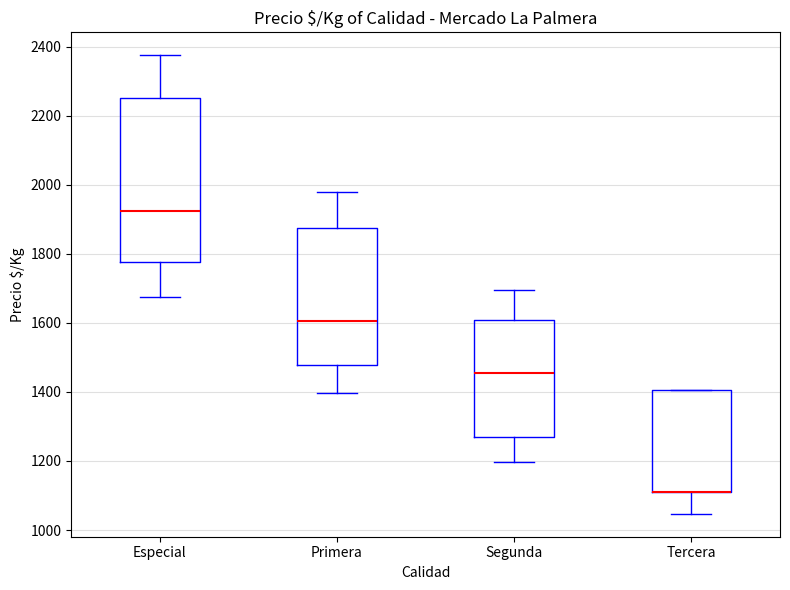

Reading left to right, read every box against the y-axis: the position of its median line, the range the box covers, and the ends of its whiskers. The values are not printed on the chart, so give them approximately, as read against the axis.

Especial: median 1920, box 1780 to 2260, whiskers 1680 to 2380
Primera: median 1600, box 1480 to 1880, whiskers 1400 to 1980
Segunda: median 1460, box 1260 to 1600, whiskers 1200 to 1700
Tercera: median 1100 (drawn on the box's lower edge), box 1100 to 1400, whiskers 1040 to 1400